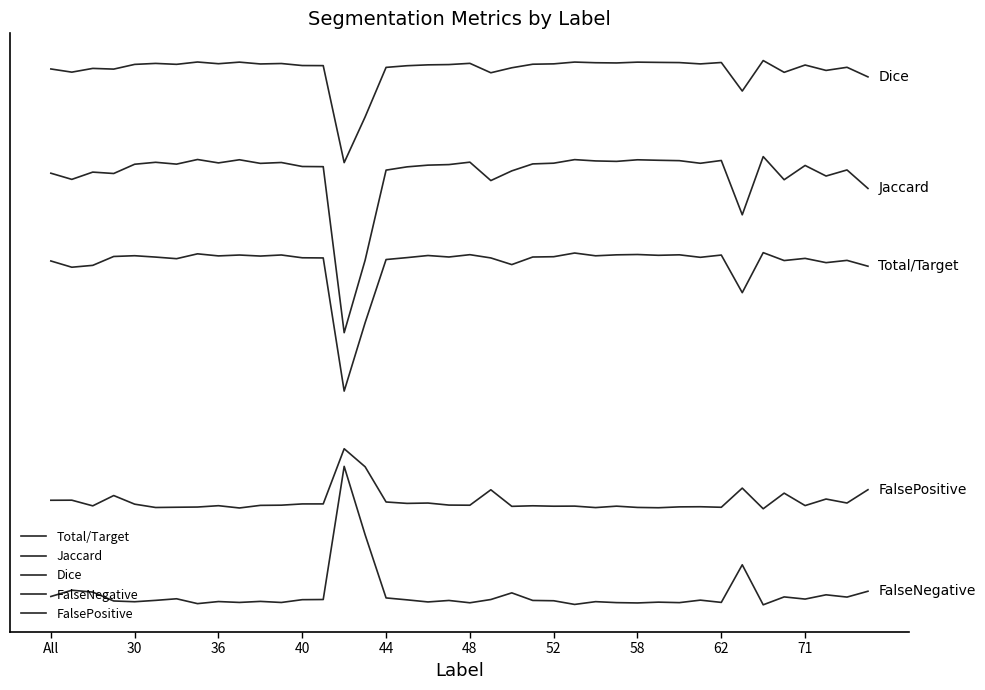

What are all the series names shown in the legend?

Total/Target, Jaccard, Dice, FalseNegative, FalsePositive